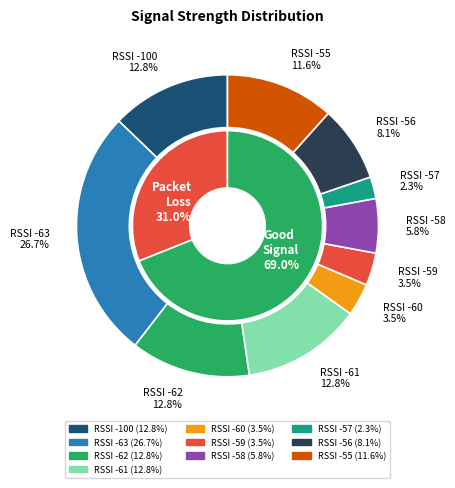

The -61 slice represents 25% of the pie. True or false?

False